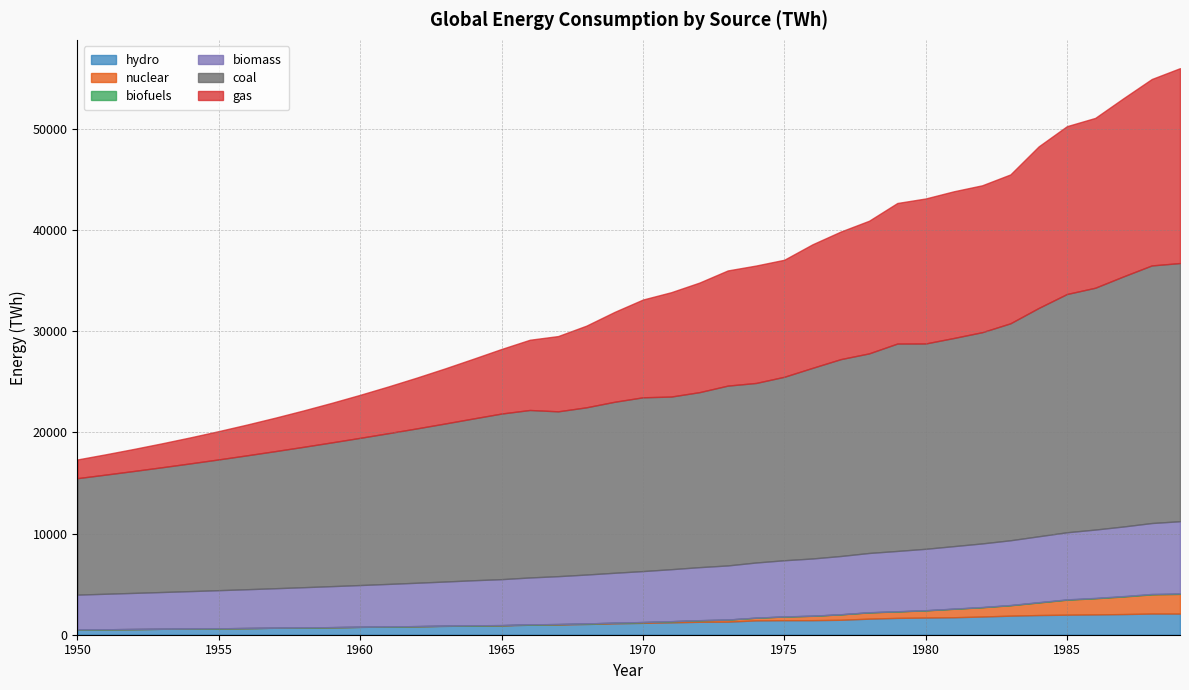

What is the total value across all series at 1953?

18921.3